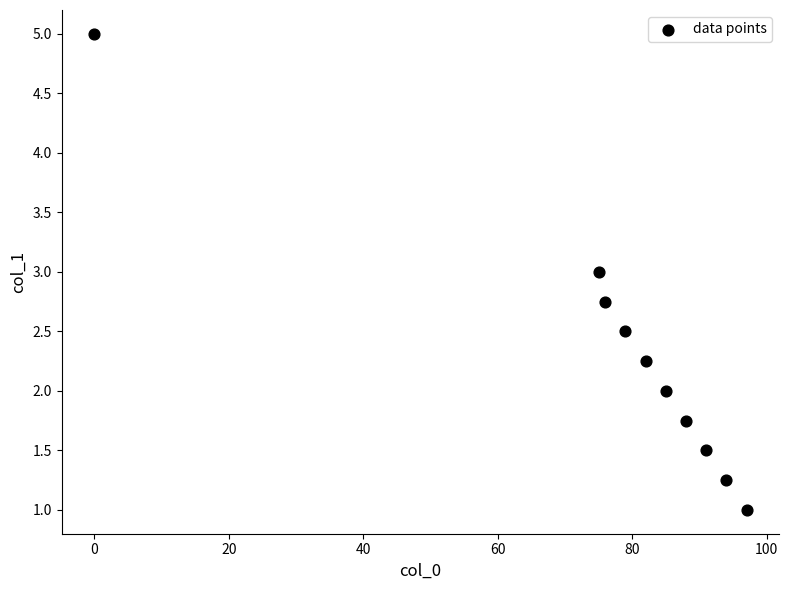

What is the average Y value?

2.3